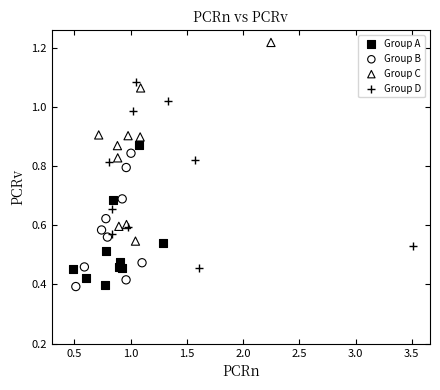

Which series contains the highest Y value?

Group C